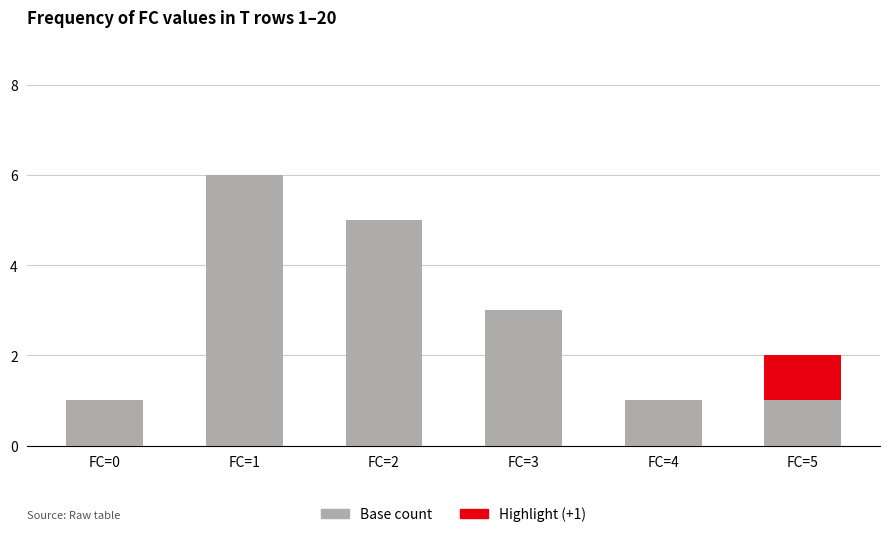

Read the Base count value at FC=3.

3